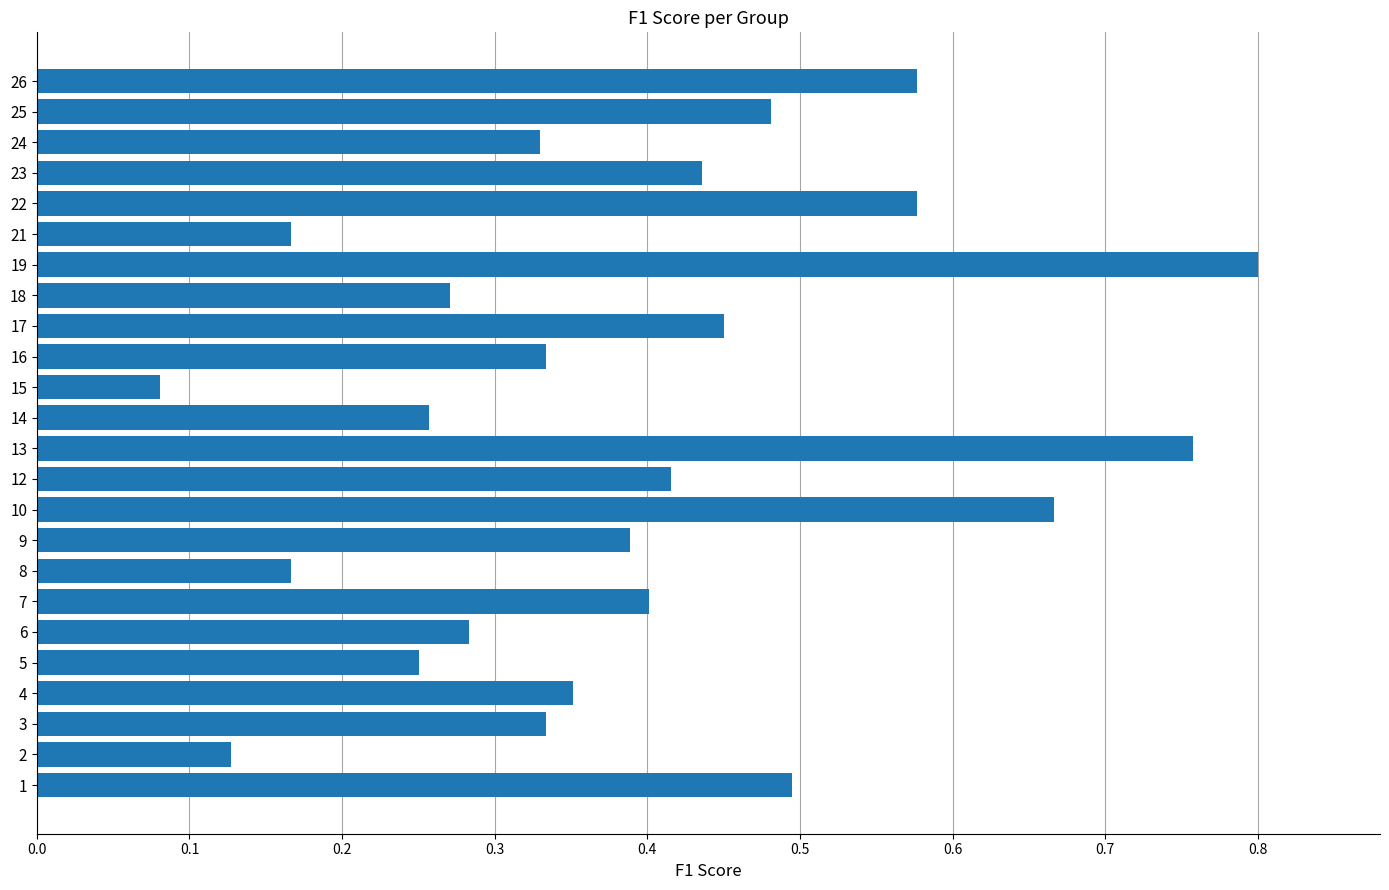

What is the sum of all values?

9.4